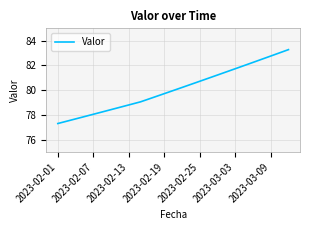

What is the maximum value shown in the chart?

83.3